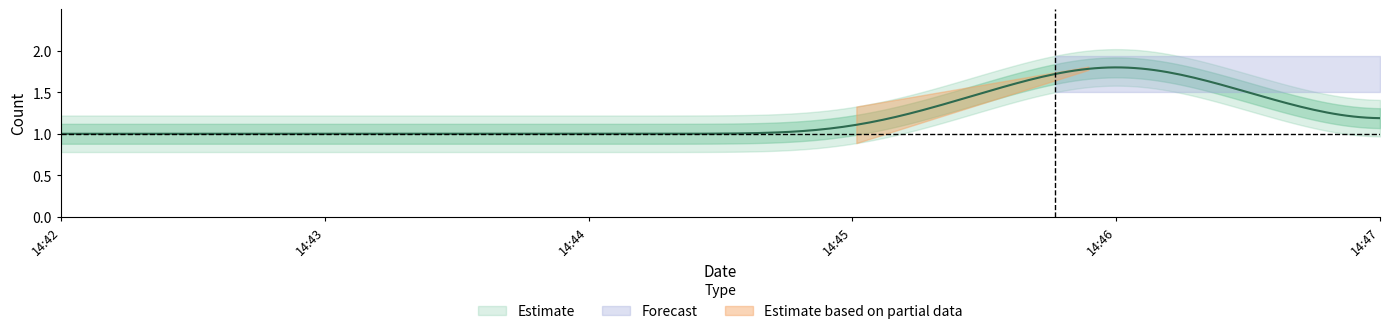

Which has a higher value, 2019-03-05 14:47:00 or 2019-03-05 14:42:00?

2019-03-05 14:47:00